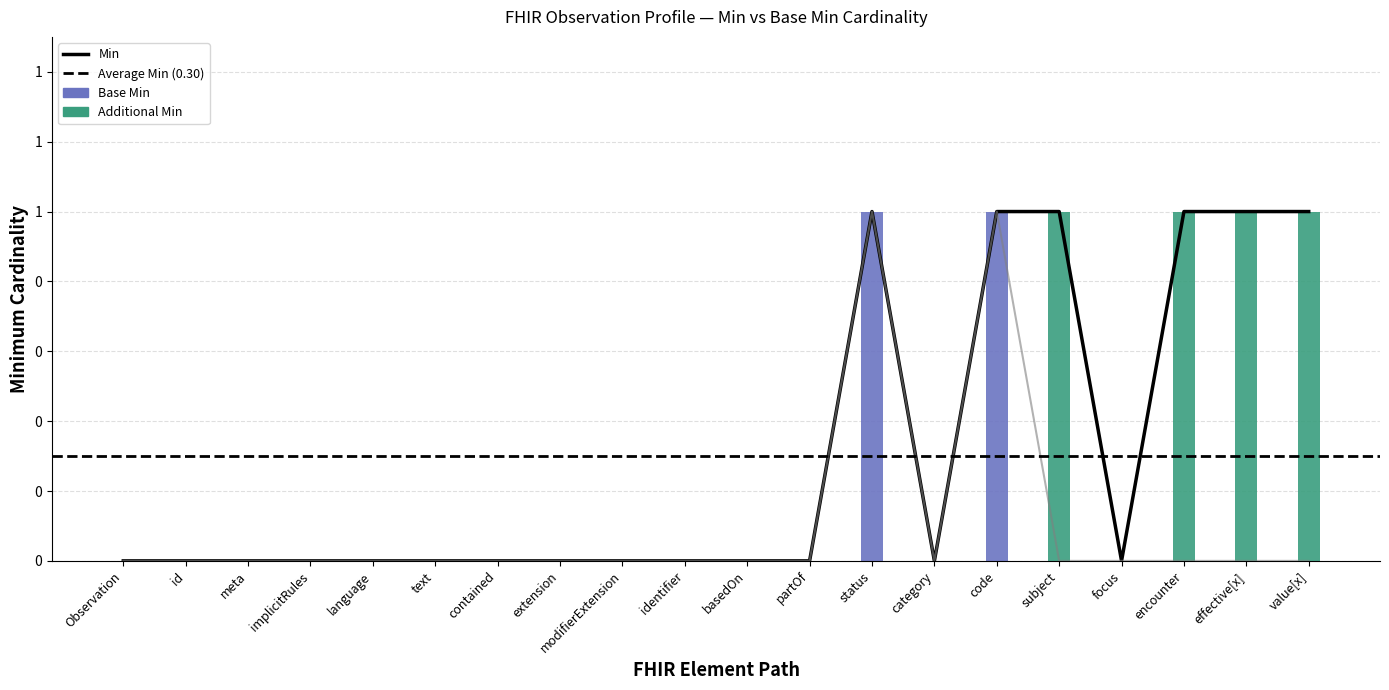

The Base Min series shows 0 at code. True or false?

False